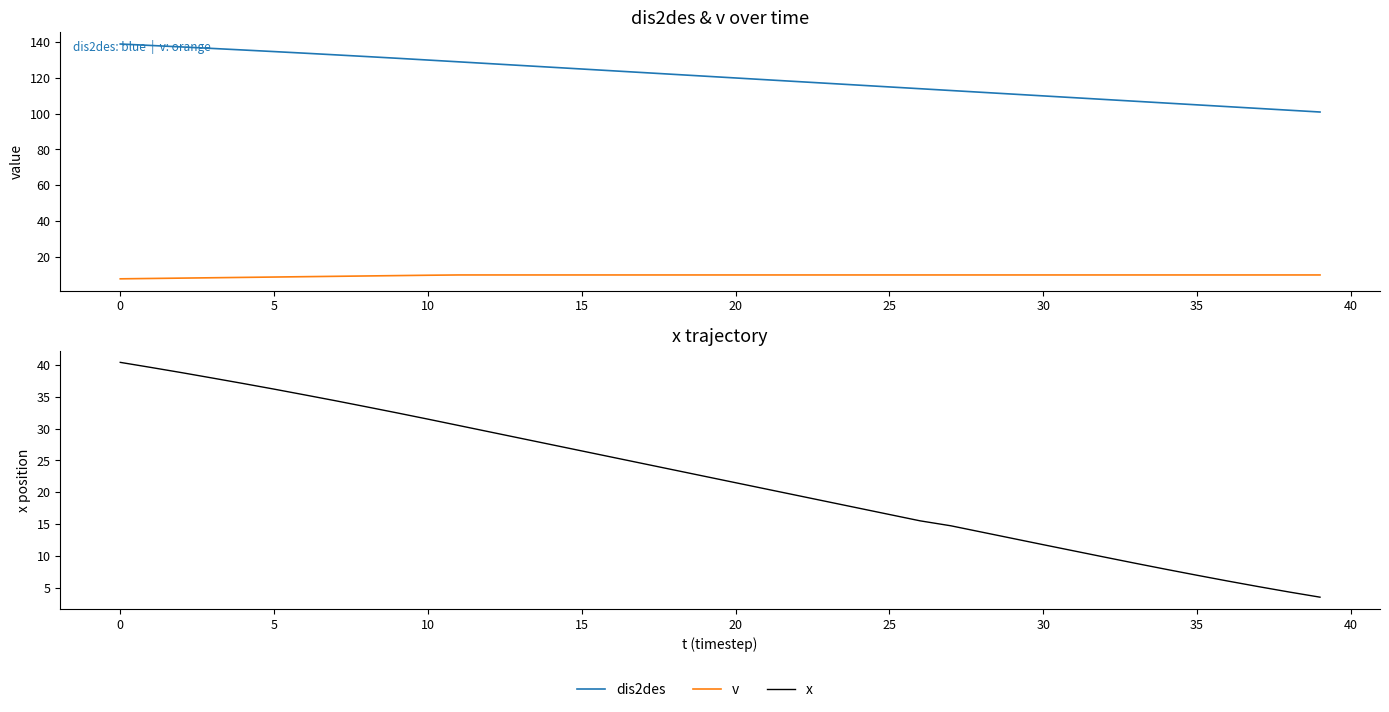

List the series in order of their peak value, lowest first.

v, x, dis2des